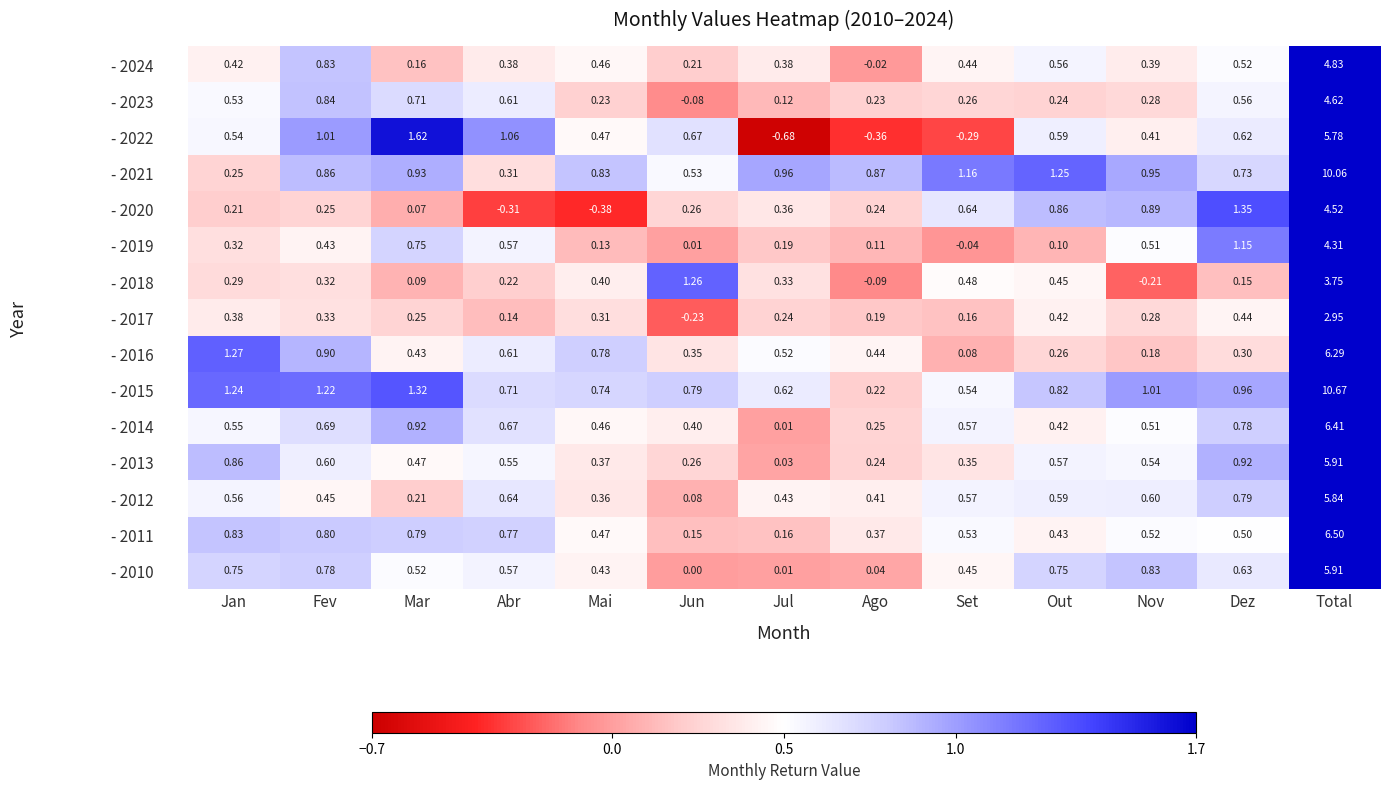

At which label does - 2019 first exceed 0?

Jan